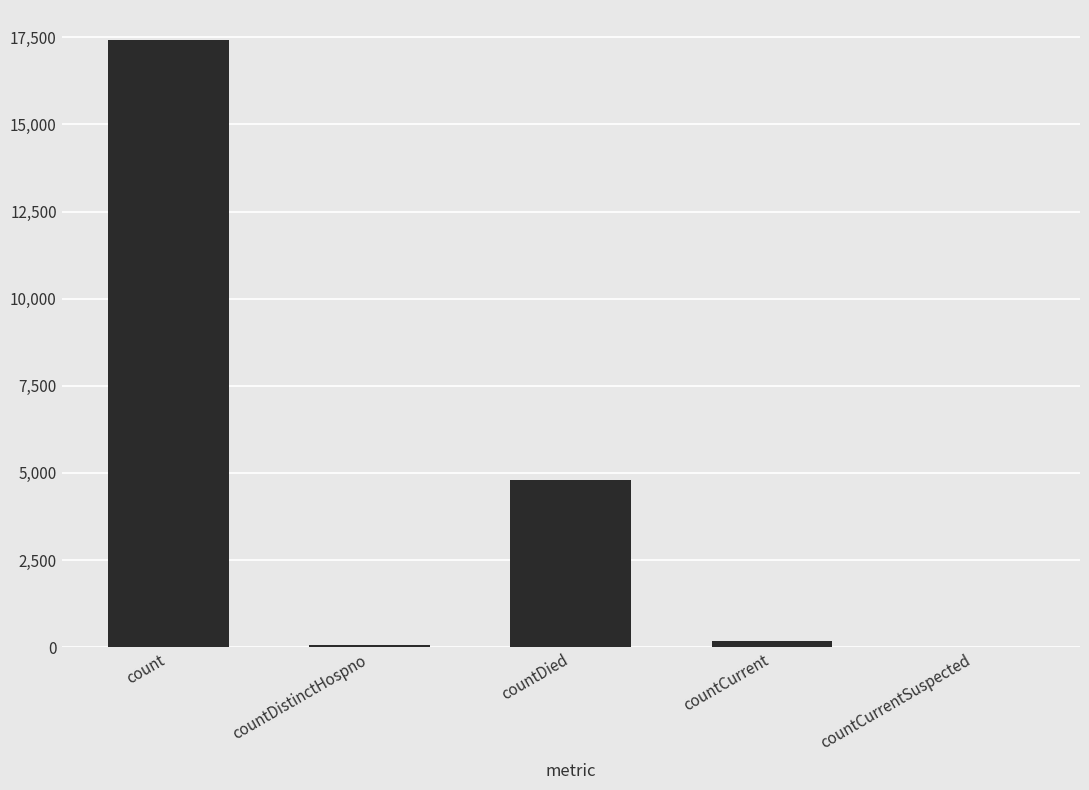

Approximately how many times larger is the value at countDied compared to count?

0.3